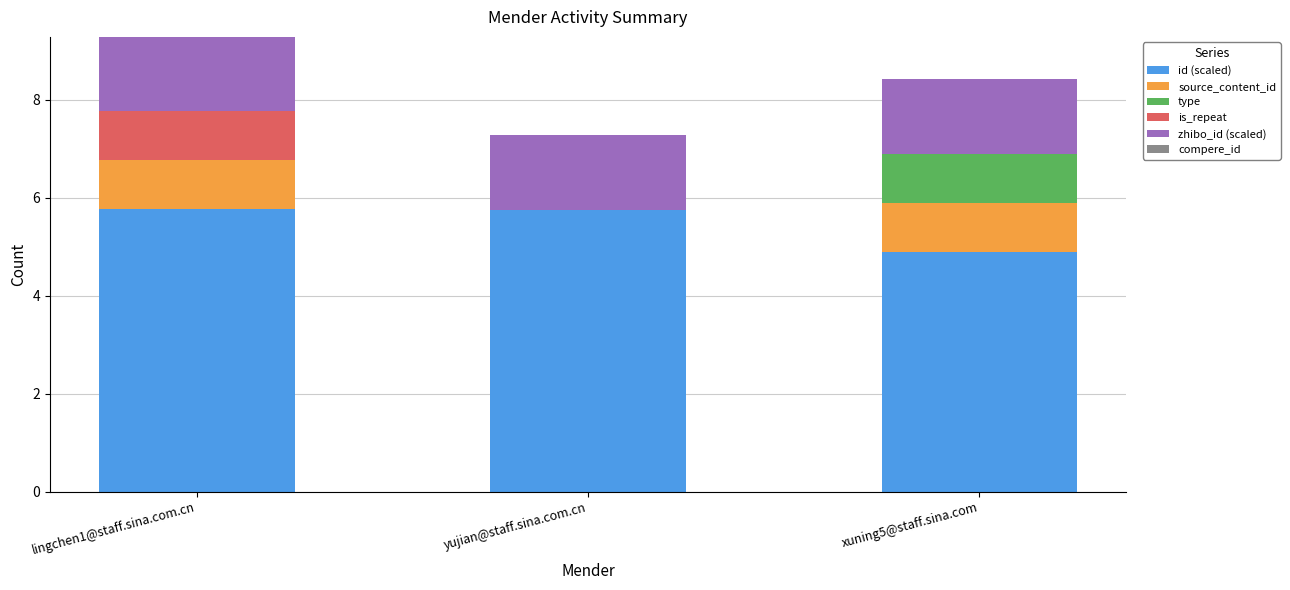

What is the total value across all series at xuning5@staff.sina.com?

8.4